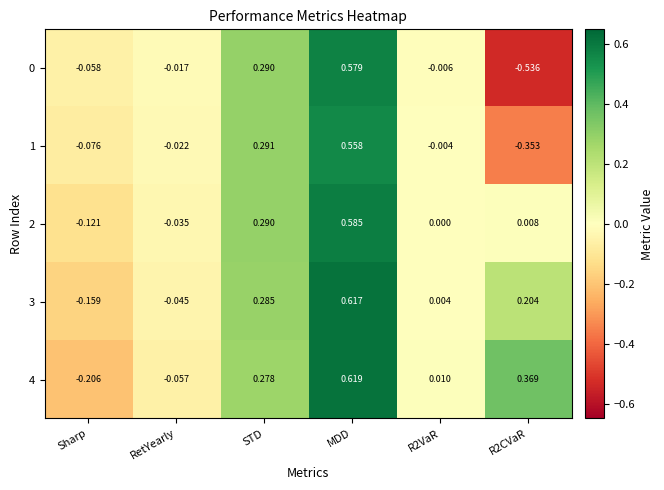

Where does the 0 series first go above 0?

STD